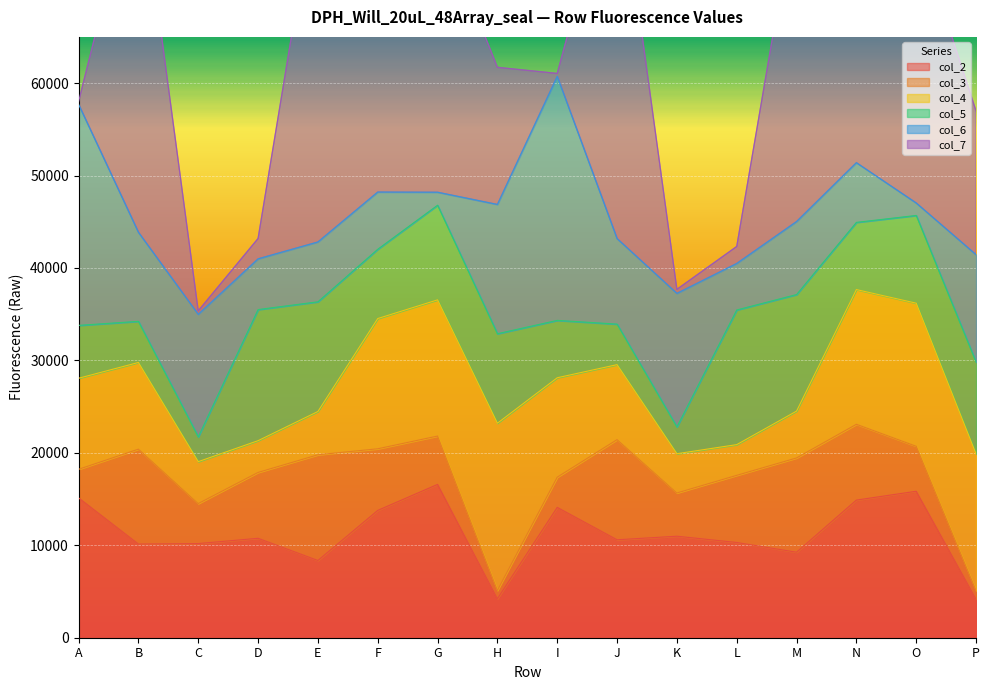

After their last crossing, which series has the higher values: col_2 or col_3?

col_2